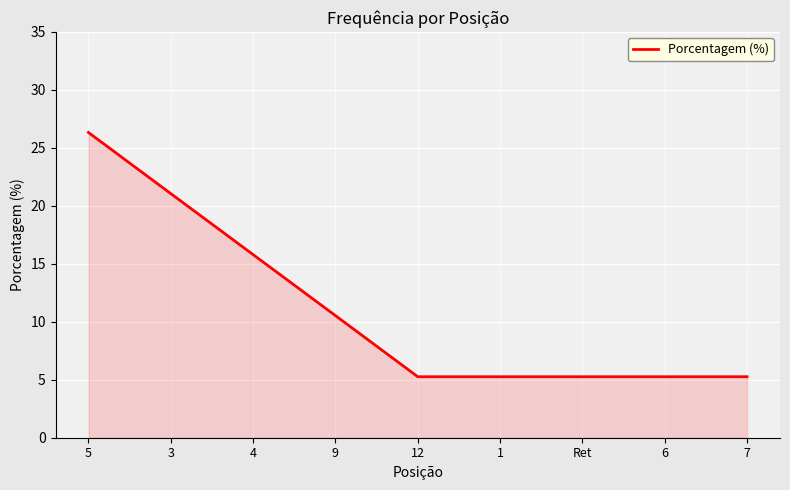

What is the change in value from 3 to 1?

-15.8